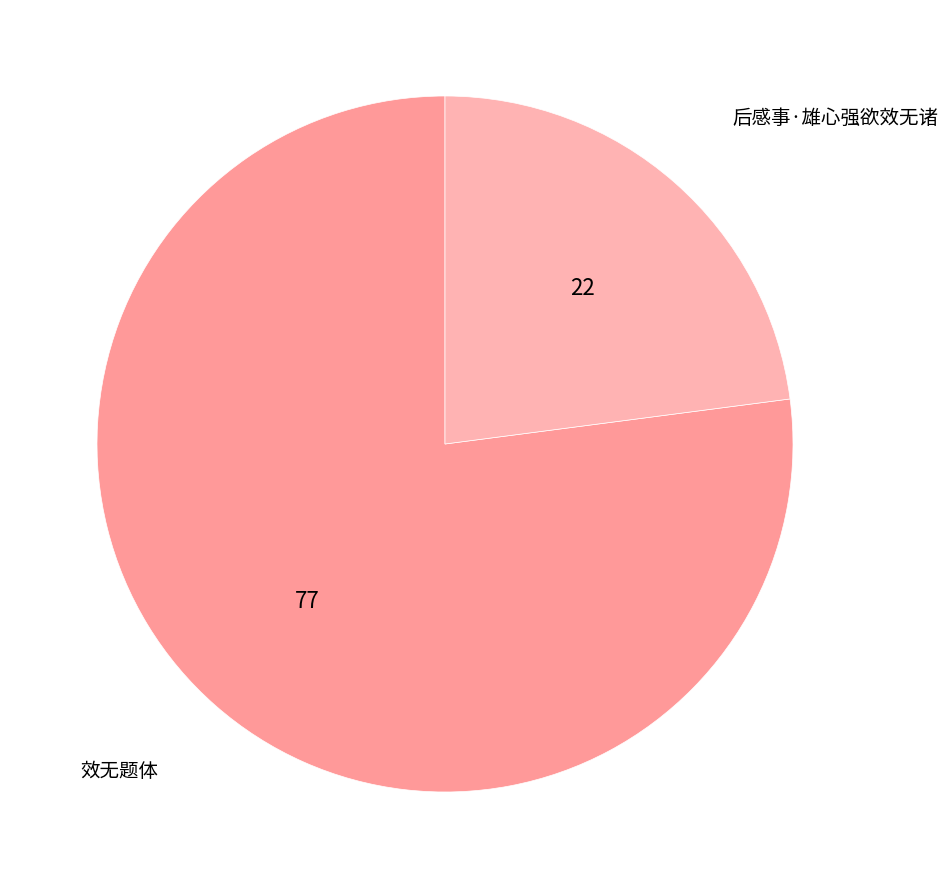

Which slice is the largest?

效无题体